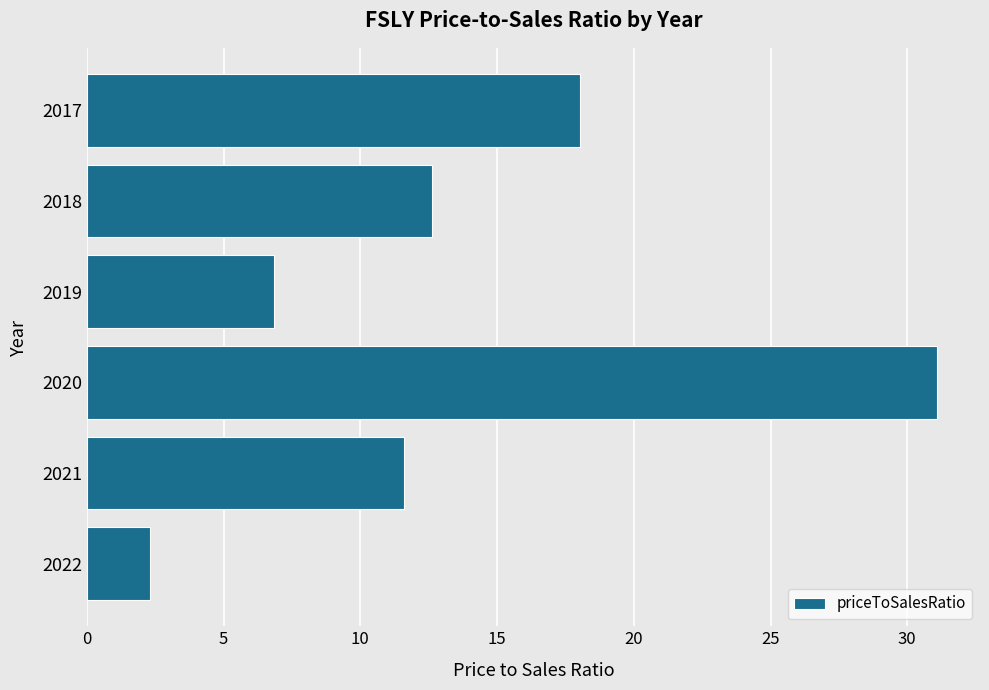

What is the greatest value displayed?

31.1